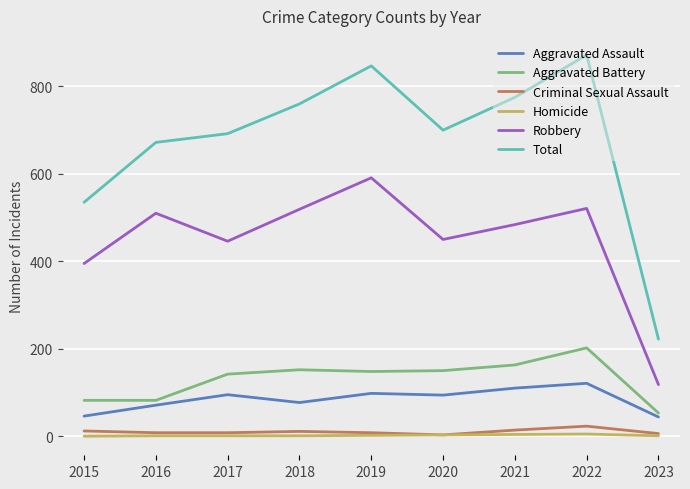

The Aggravated Battery series shows 265 at 2021. True or false?

False